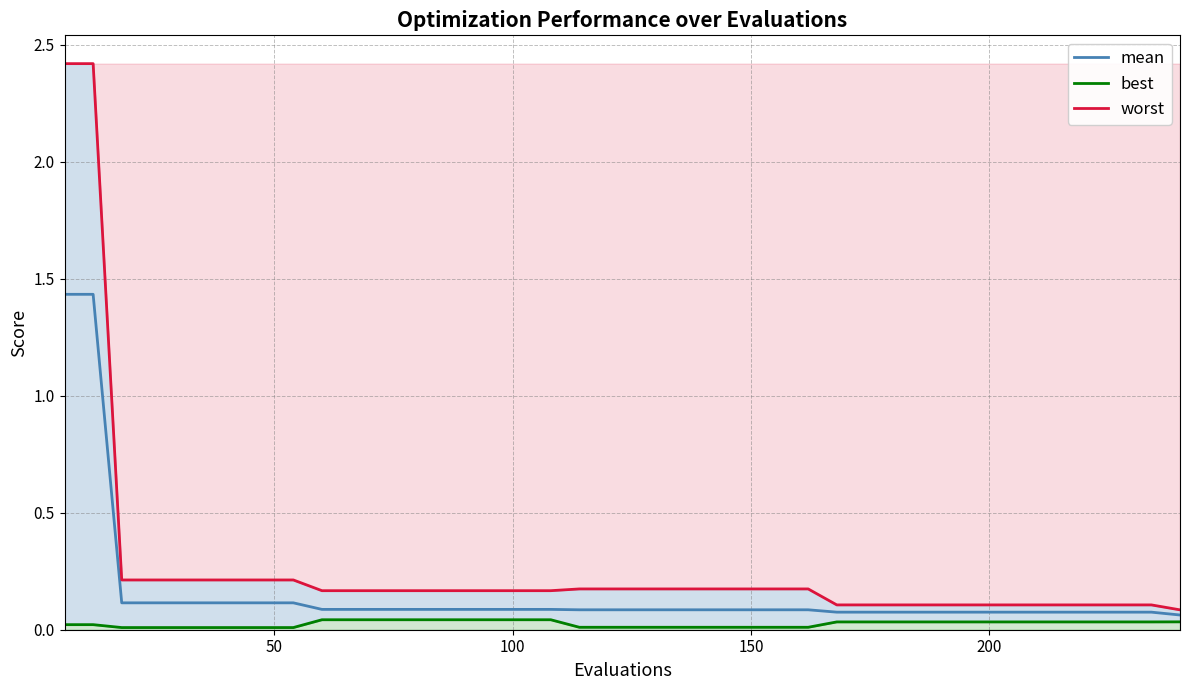

At 150, list the series in order from largest to smallest.

worst, mean, best